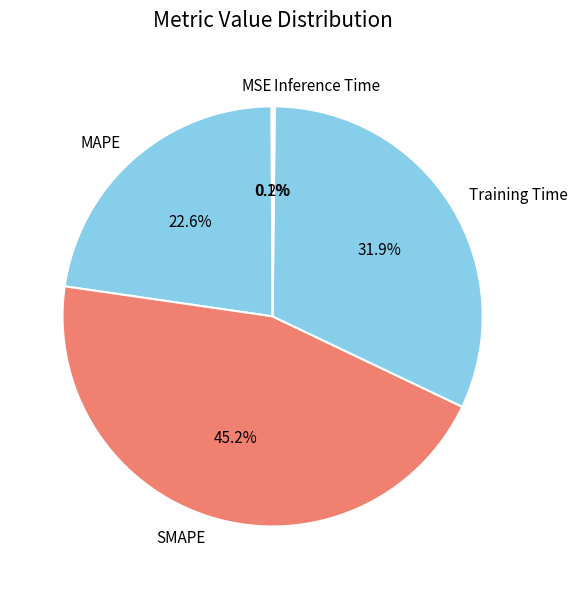

Does SMAPE represent more than half of the total?

No